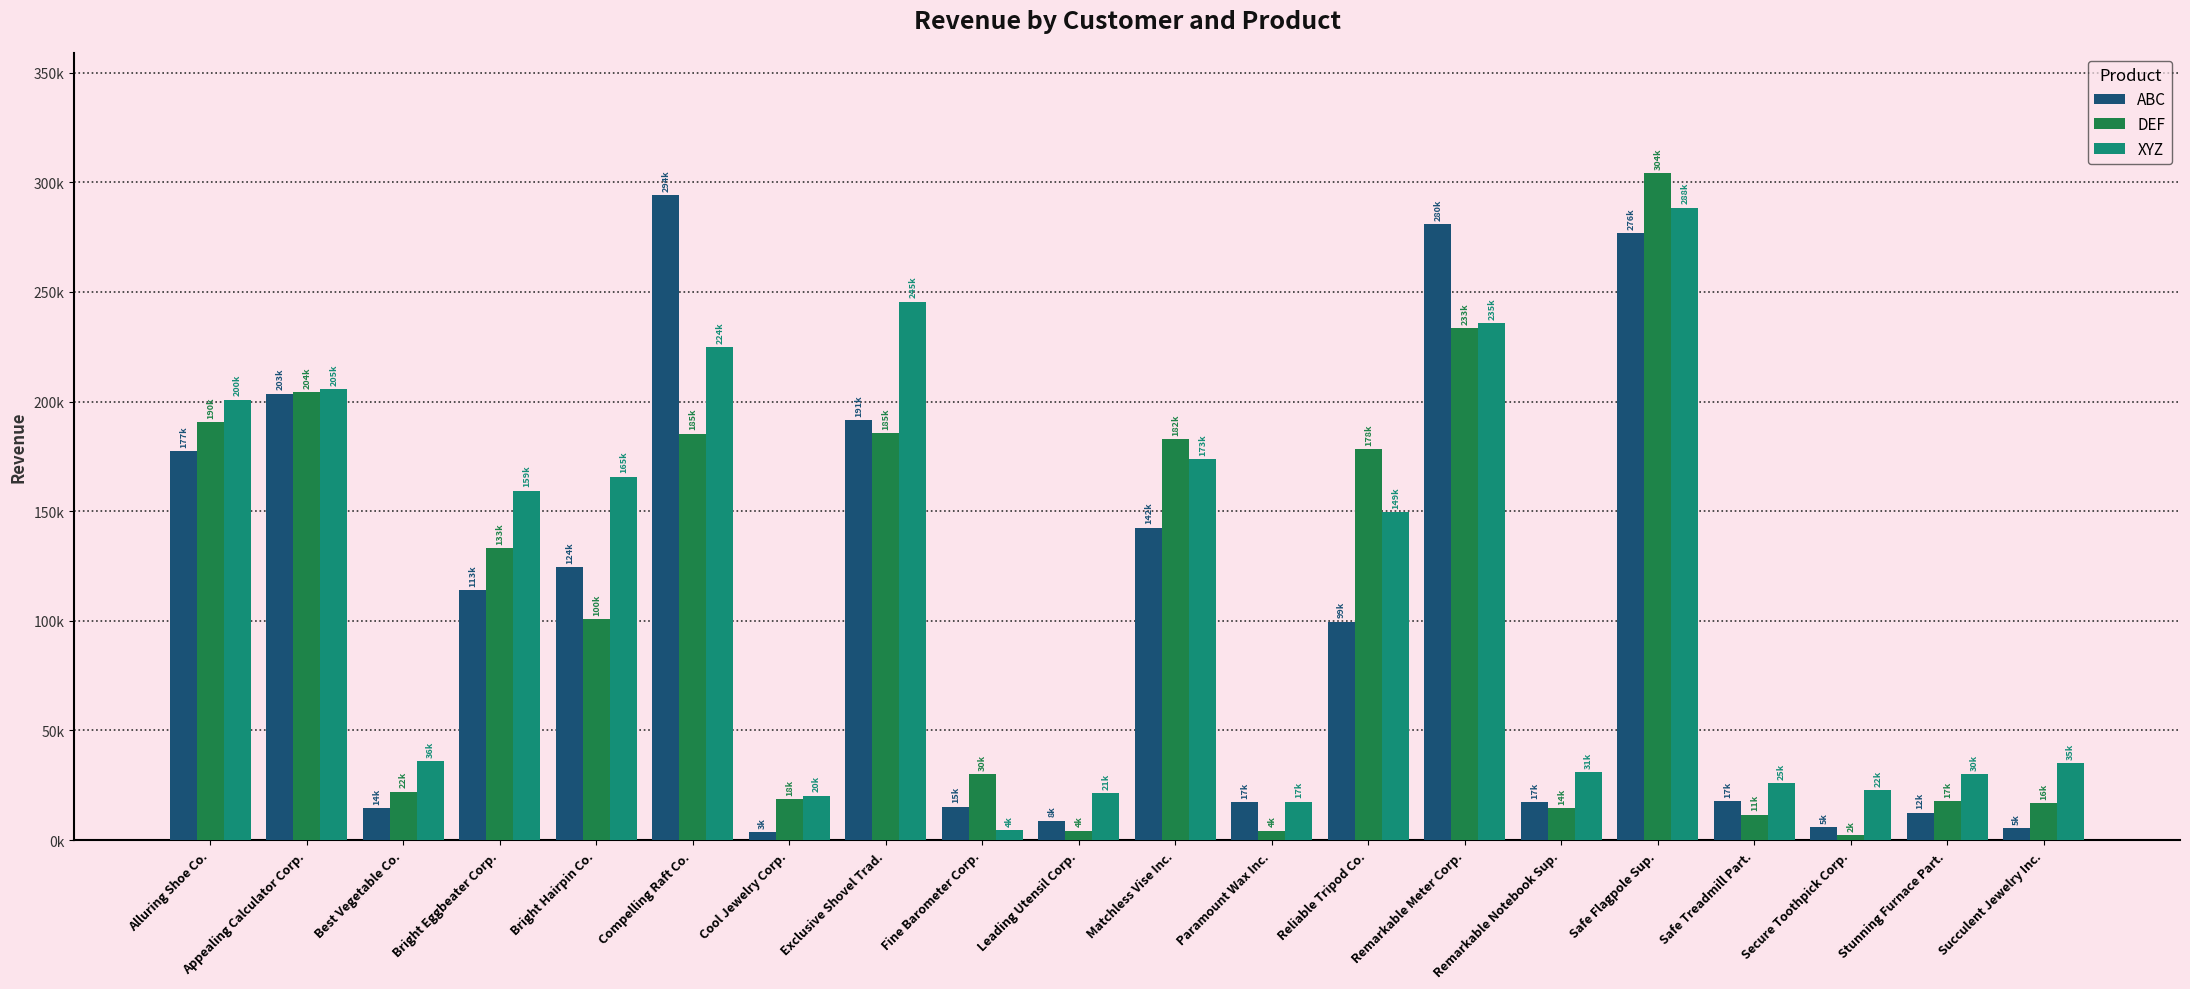

What is the total value across all series at Paramount Wax Inc.?

39250